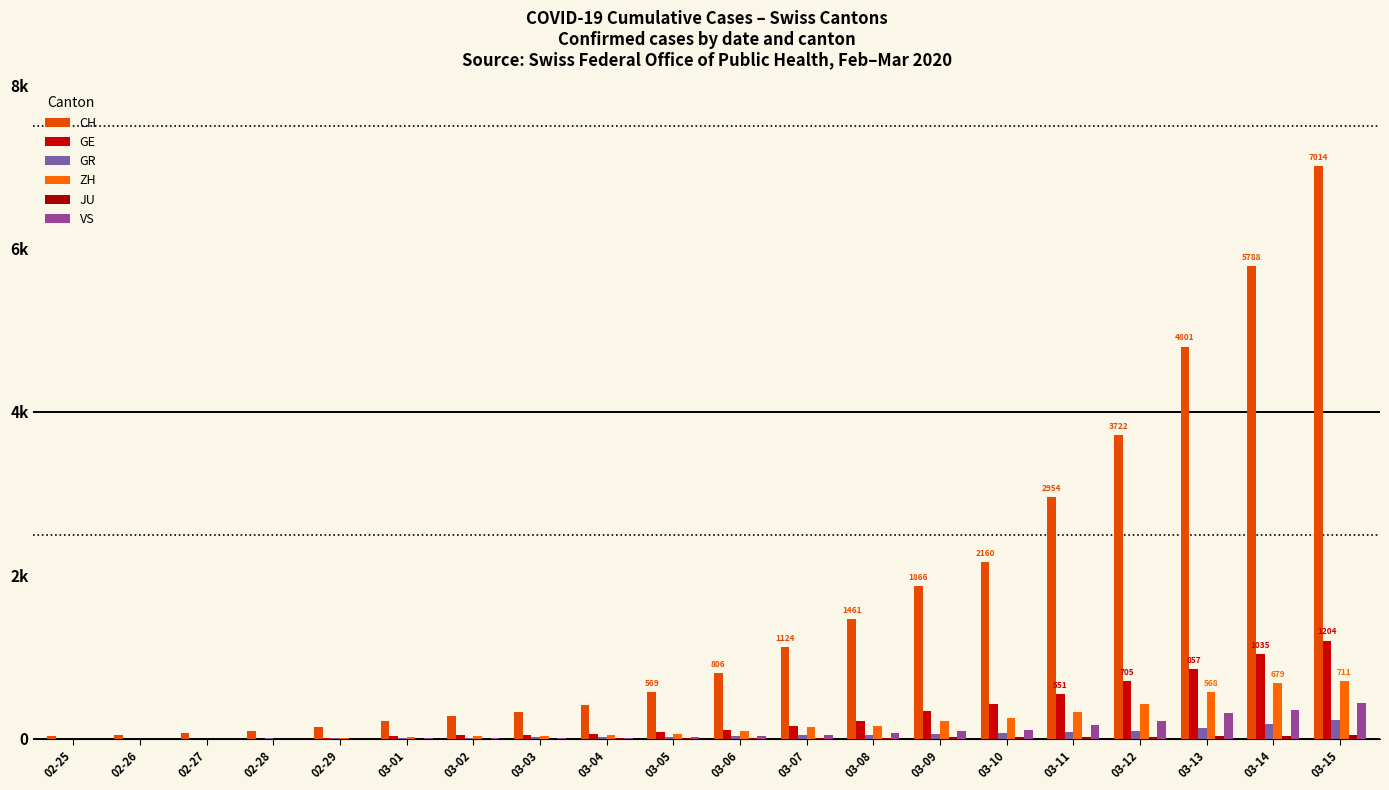

Are the bars grouped side by side (vs. stacked)?

Yes